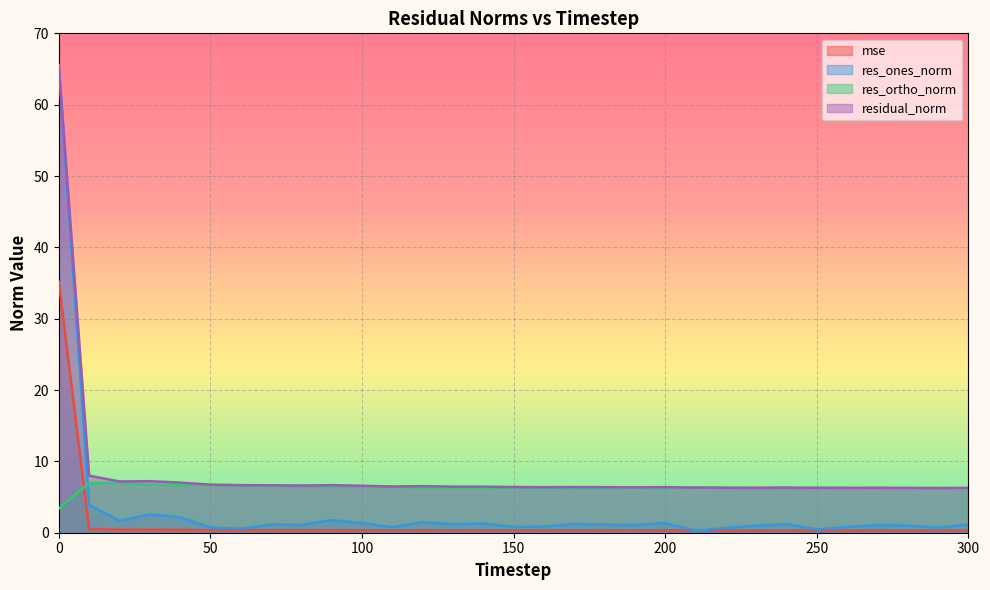

Is the value of res_ones_norm at 200 greater than the value of res_ortho_norm at 190?

No